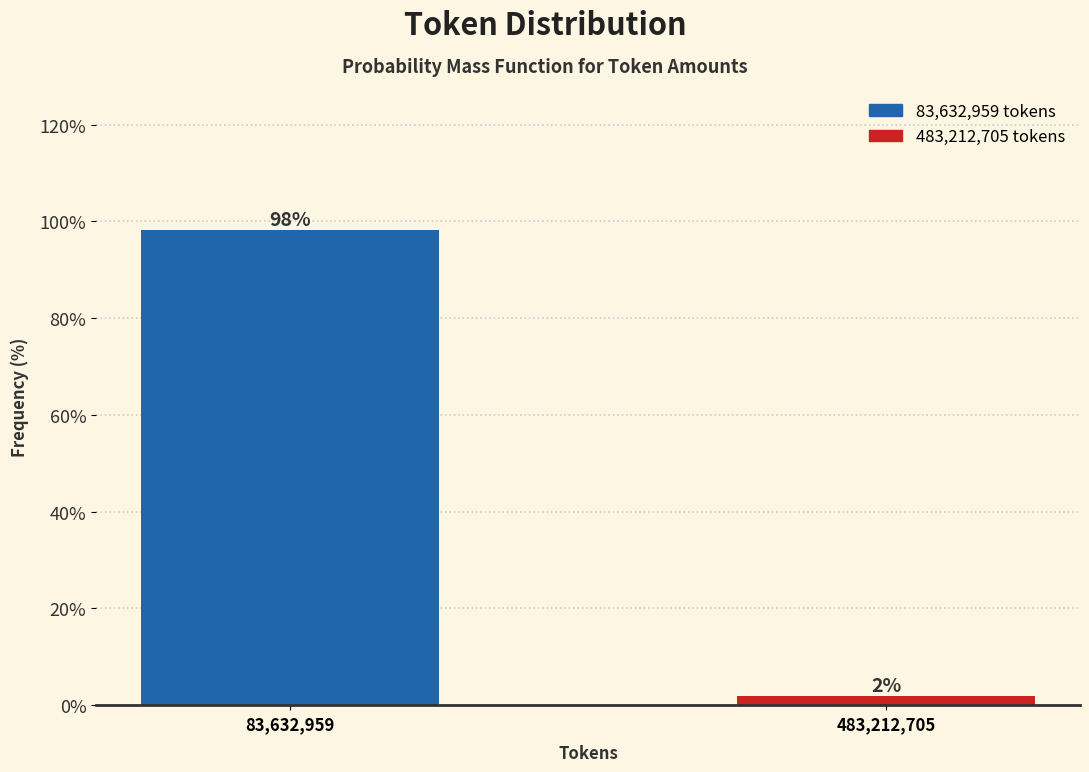

Is it true that the value at 83,632,959 is 58.7?

False